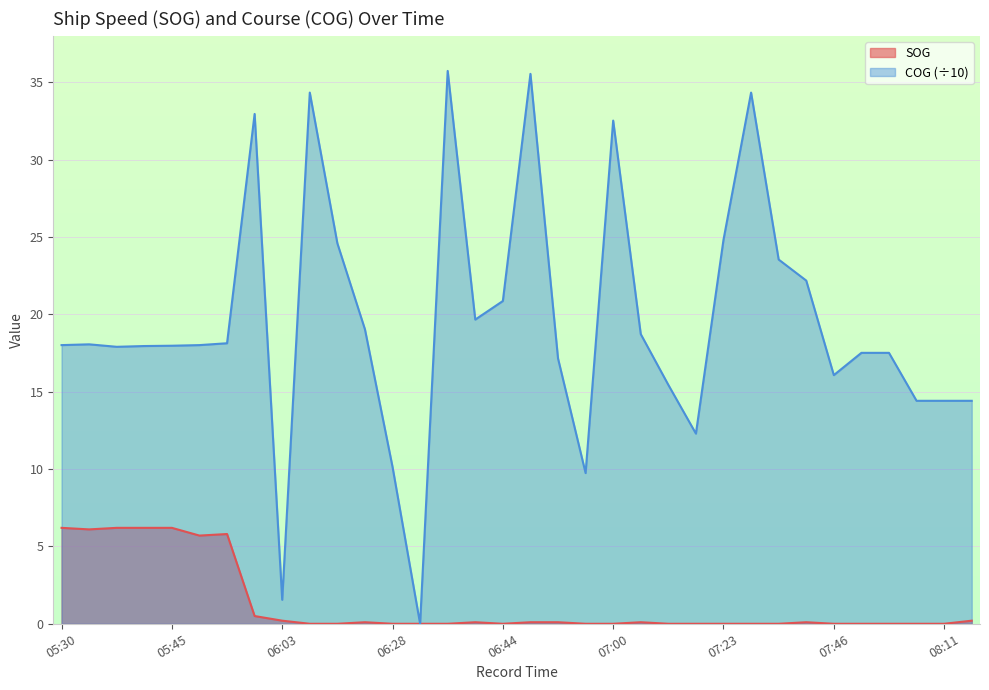

The value of COG at 07:40 is 22.2. True or false?

True